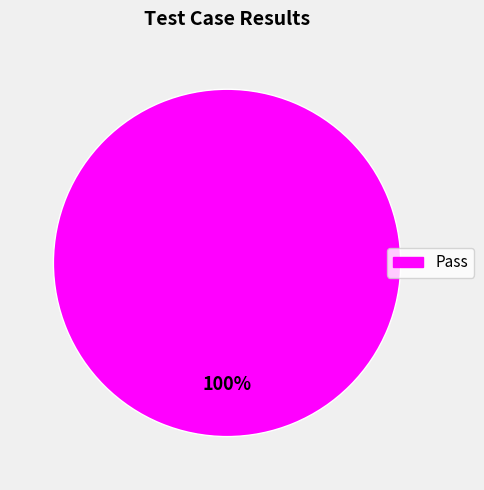

Is there a majority slice in this chart?

Yes